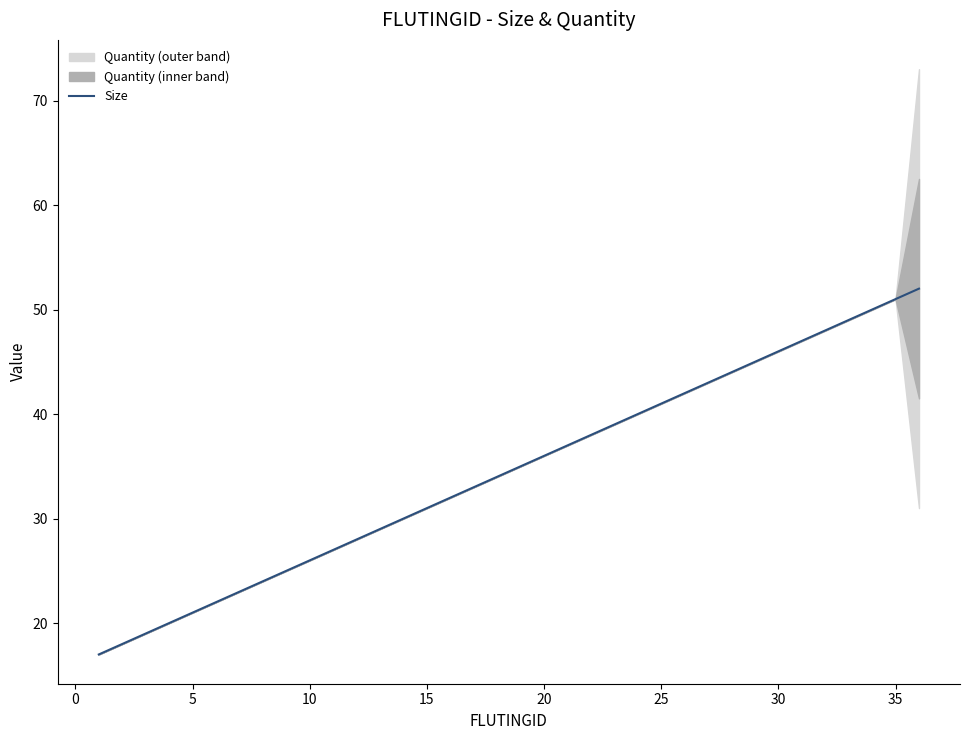

What is the minimum value for Size?

17